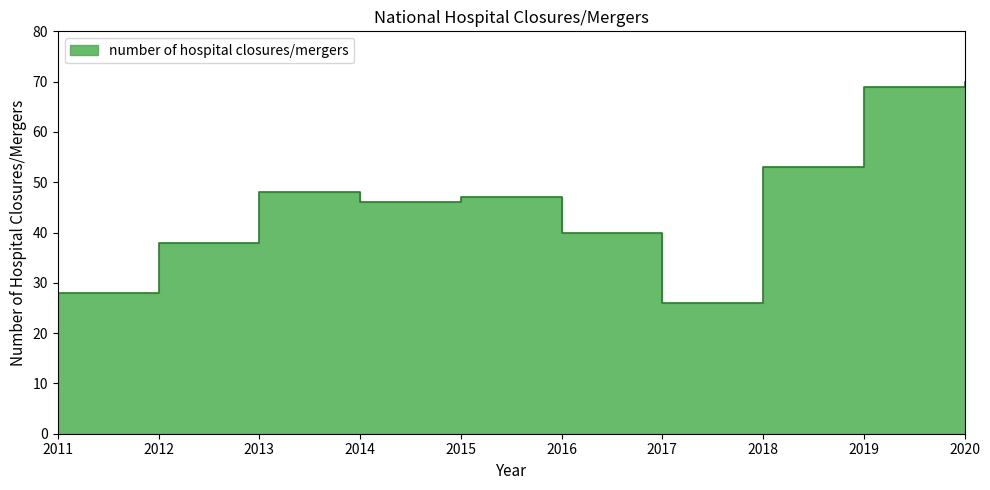

List the labels in order of value, smallest first.

2017, 2011, 2012, 2016, 2014, 2015, 2013, 2018, 2019, 2020